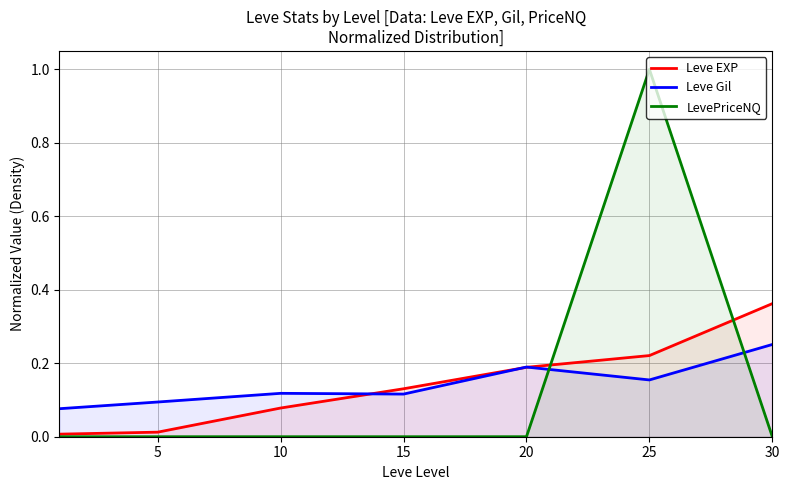

True or false: LevePriceNQ has a value of 0.0 at 20.

True